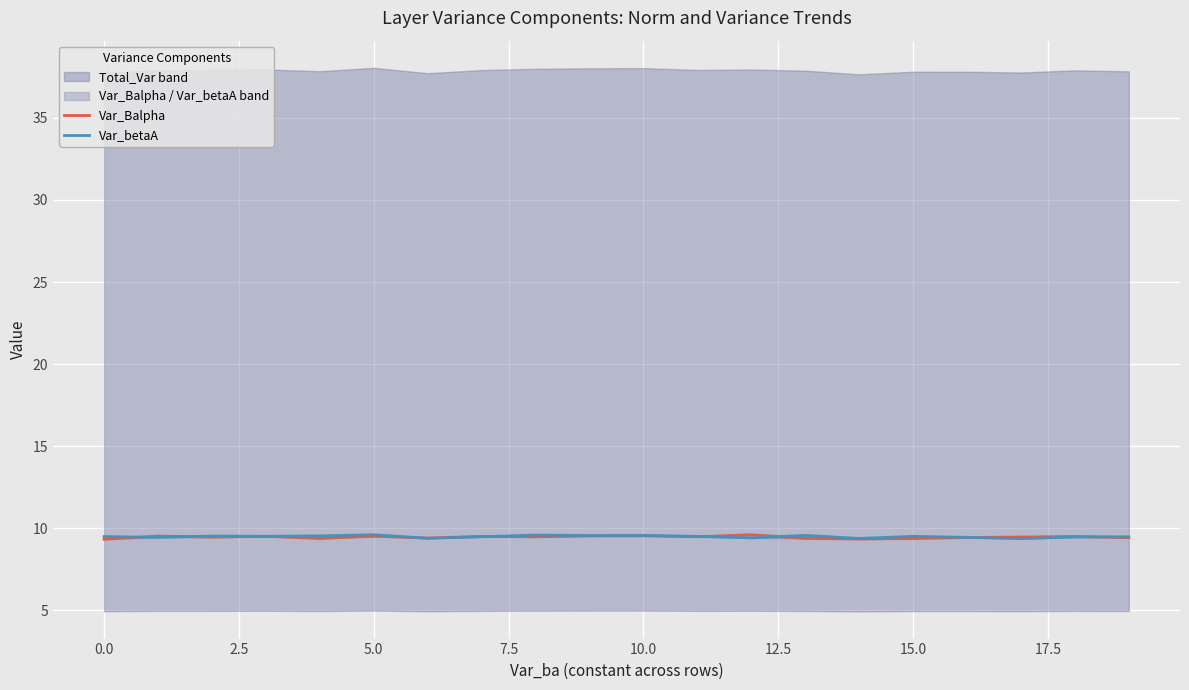

Reading left to right, list all the values displayed in this chart.

Var_Balpha: 9.3	9.5	9.5	9.5	9.4	9.5	9.4	9.5	9.5	9.5	9.5	9.5	9.6	9.4	9.3	9.4	9.4	9.5	9.5	9.4
Var_betaA: 9.5	9.4	9.5	9.5	9.5	9.6	9.4	9.5	9.6	9.6	9.6	9.5	9.4	9.6	9.4	9.5	9.4	9.4	9.5	9.5